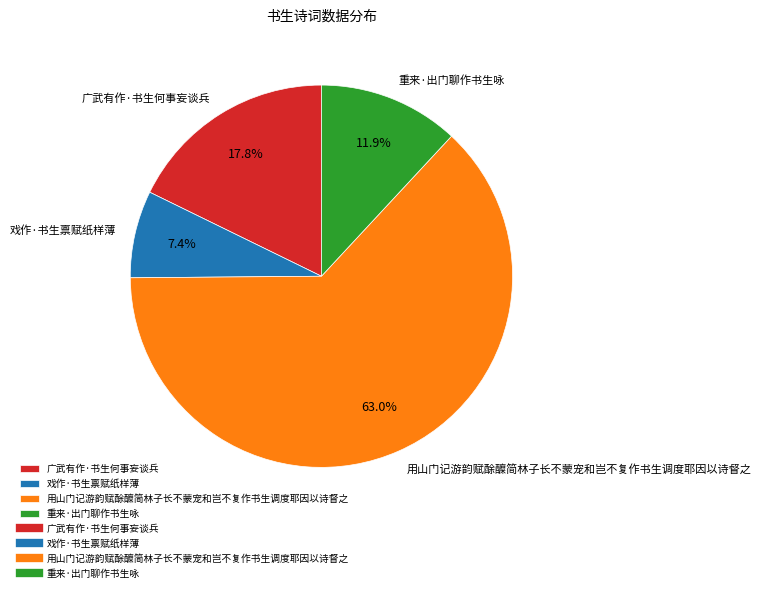

Which category has the biggest portion of the pie?

用山门记游韵赋酴醾简林子长不蒙宠和岂不复作书生调度耶因以诗督之